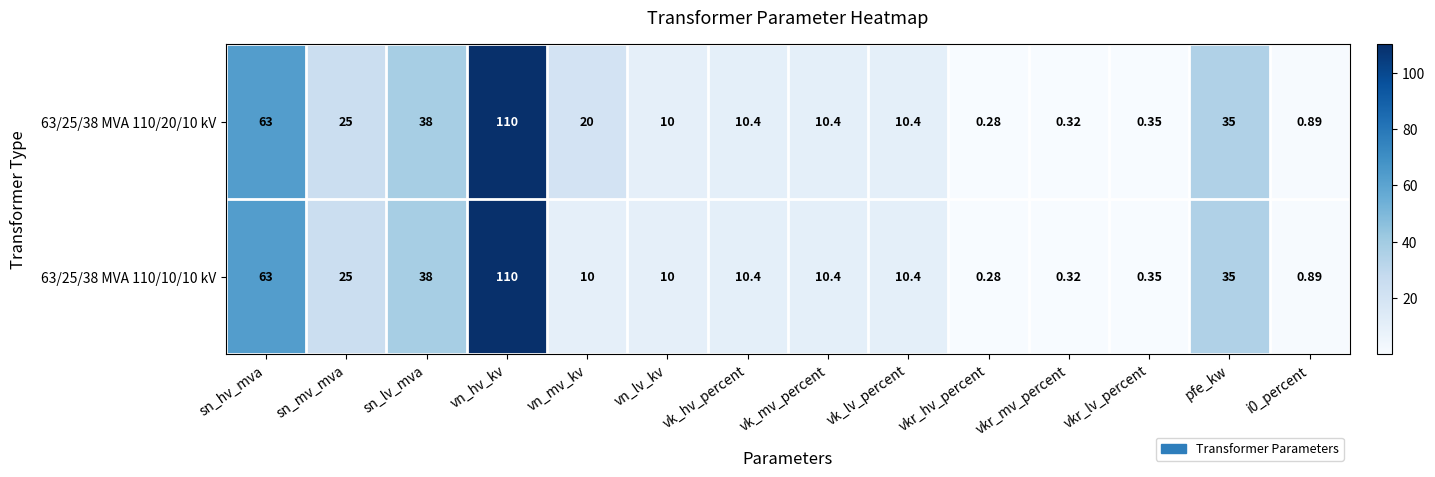

At which category is the sum across all series the highest?

vn_hv_kv